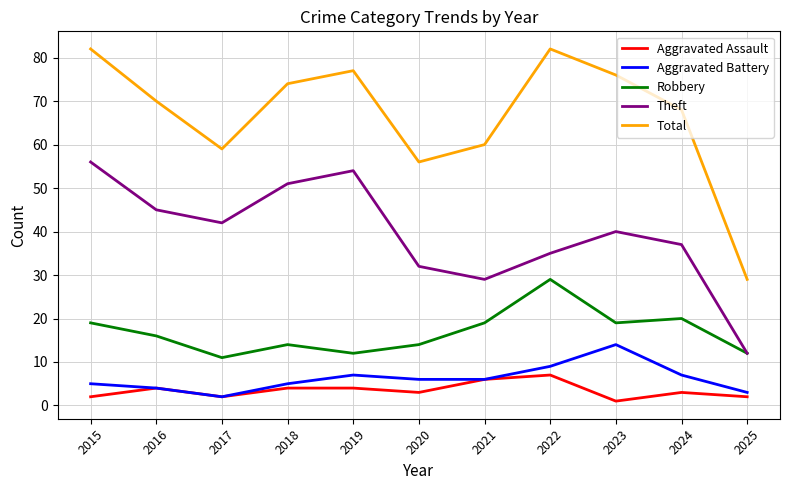

Rank the series by their maximum value, from highest to lowest.

Total, Theft, Robbery, Aggravated Battery, Aggravated Assault